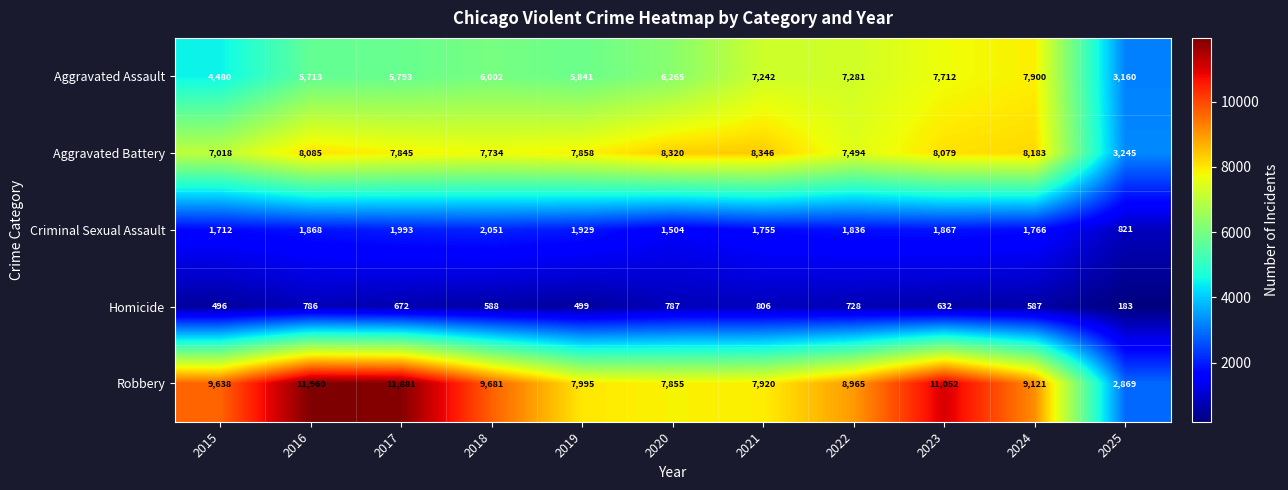

The Aggravated Assault series shows 5713 at 2016. True or false?

True